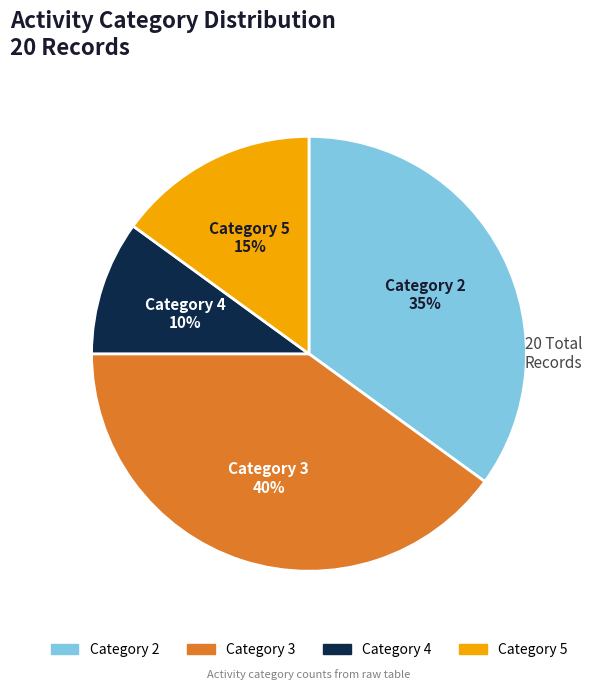

Does any single category account for the majority?

No